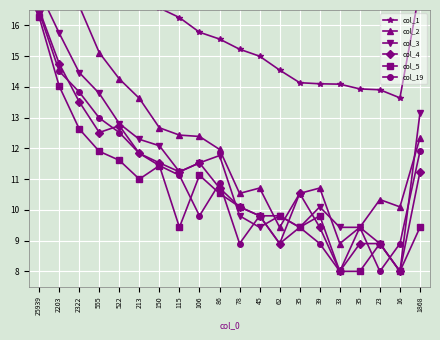

True or false: col_2 and col_19 intersect in this chart.

False